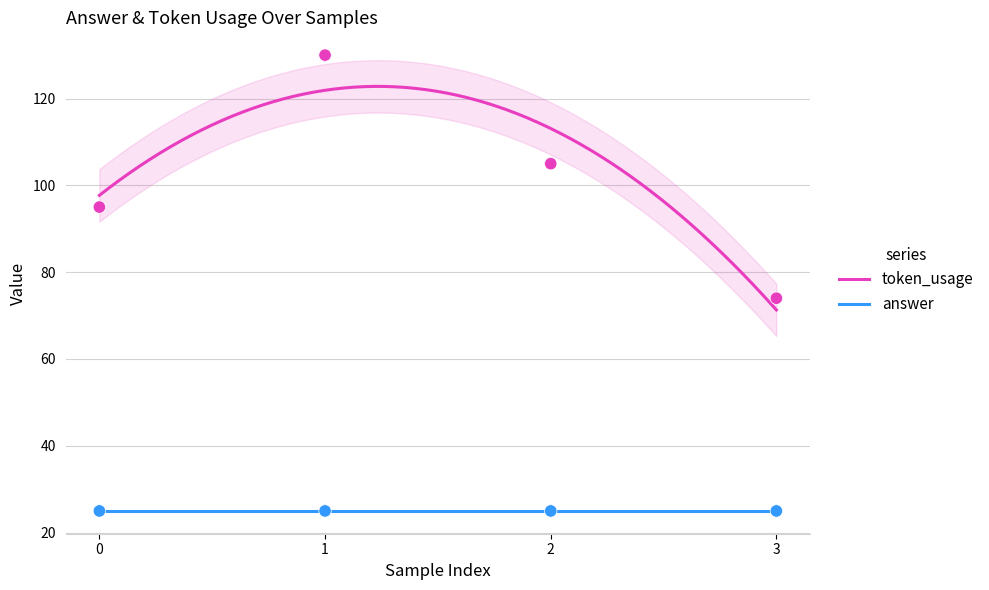

What is the change in value from 0 to 2?

+10